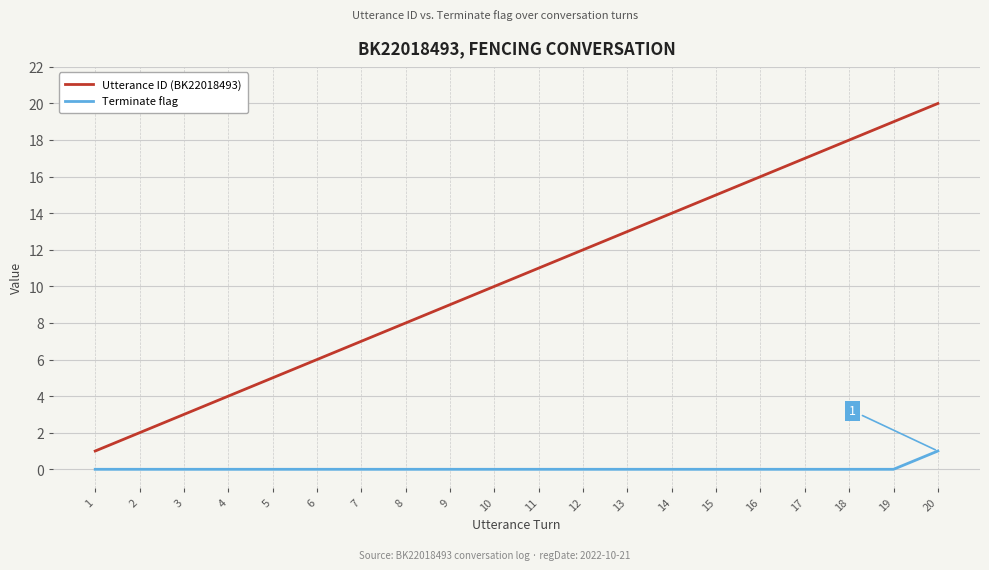

List the series in order of their overall mean, highest first.

Utterance ID (BK22018493), Terminate flag